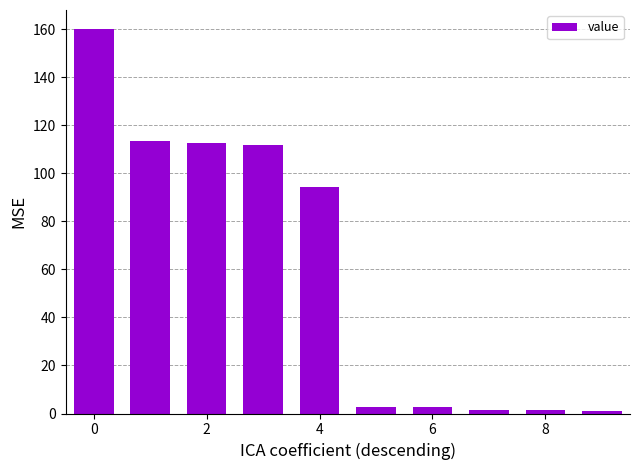

What is the greatest value displayed?

160.0